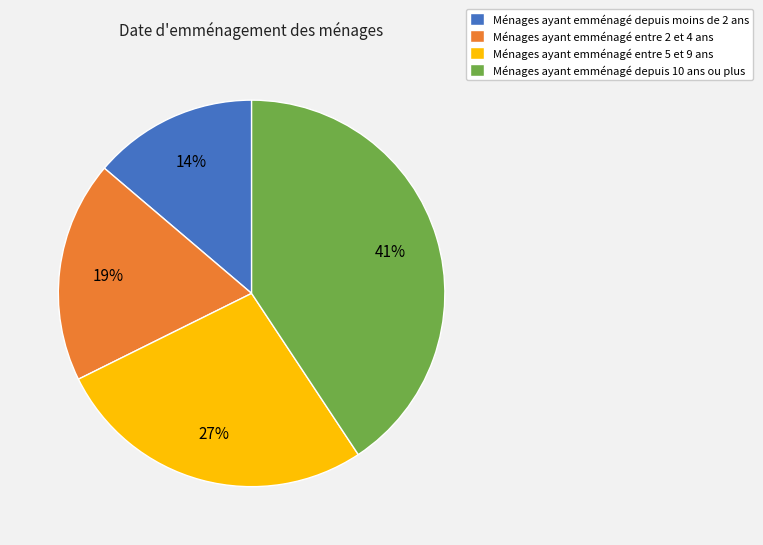

To the nearest percent, what is the average slice percentage?

25%